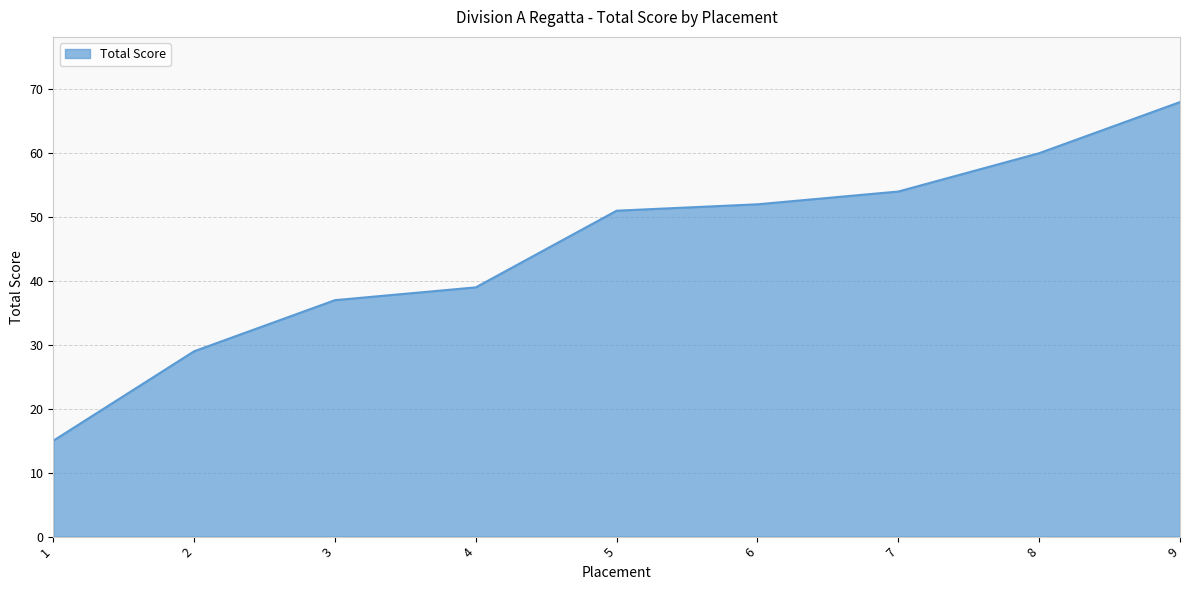

The chart shows a value of 105 at 8. True or false?

False